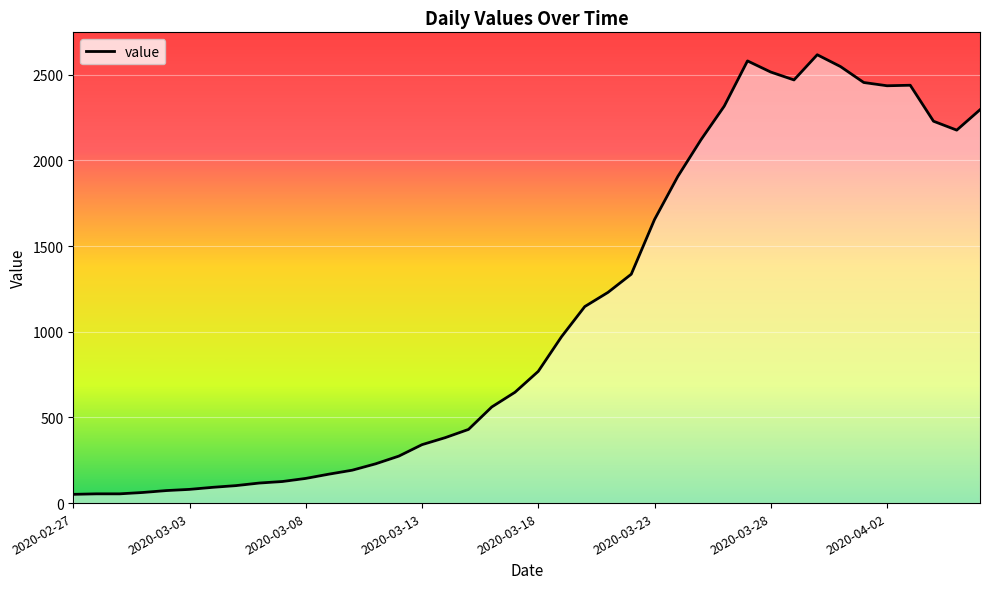

What is the difference between the maximum and minimum values?

2566